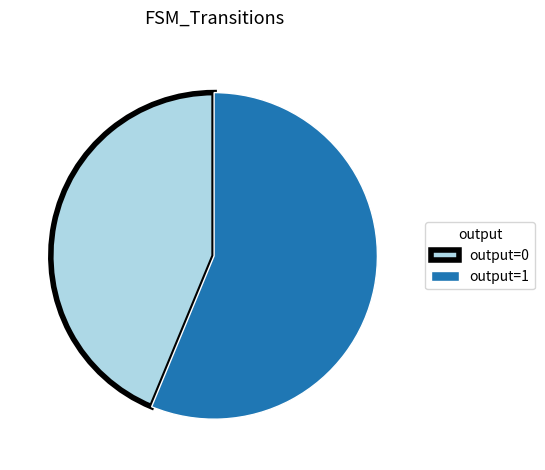

Does output=0 represent more than half of the total?

No